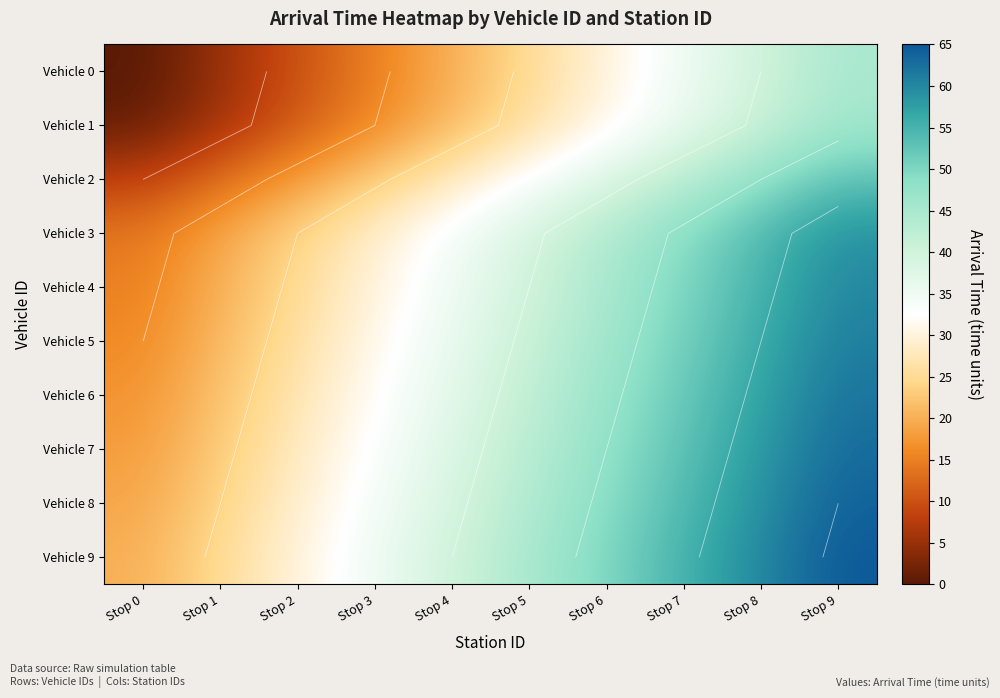

What is the difference between the highest and lowest values at Stop 1?

20